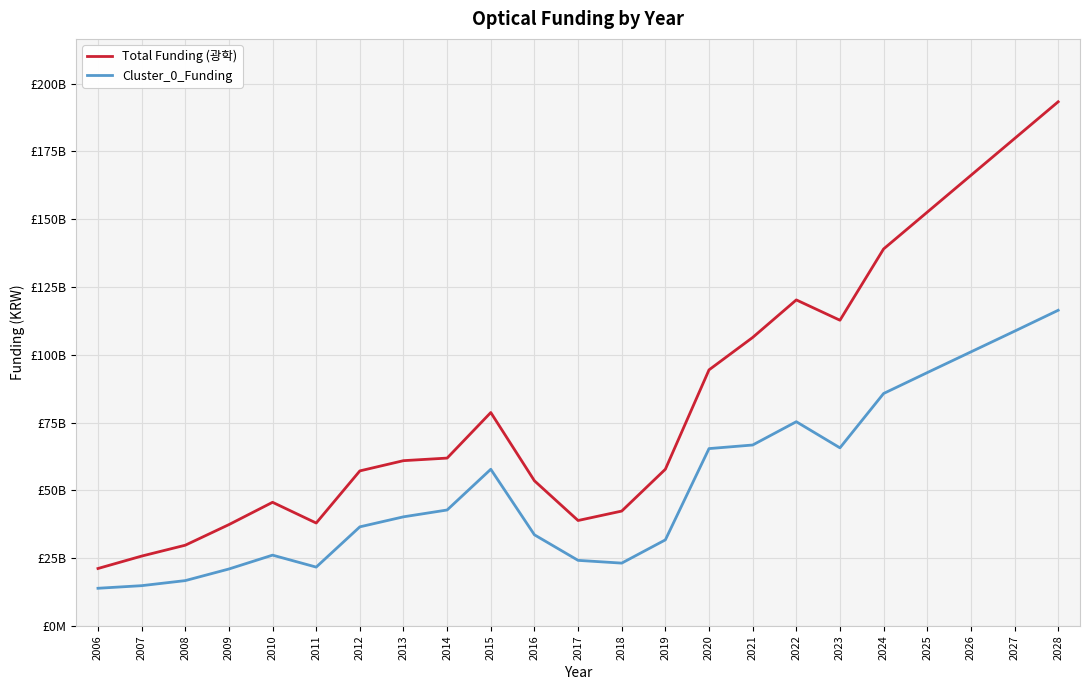

What is the sum of all Cluster_0_Funding values?

1182185432940.5